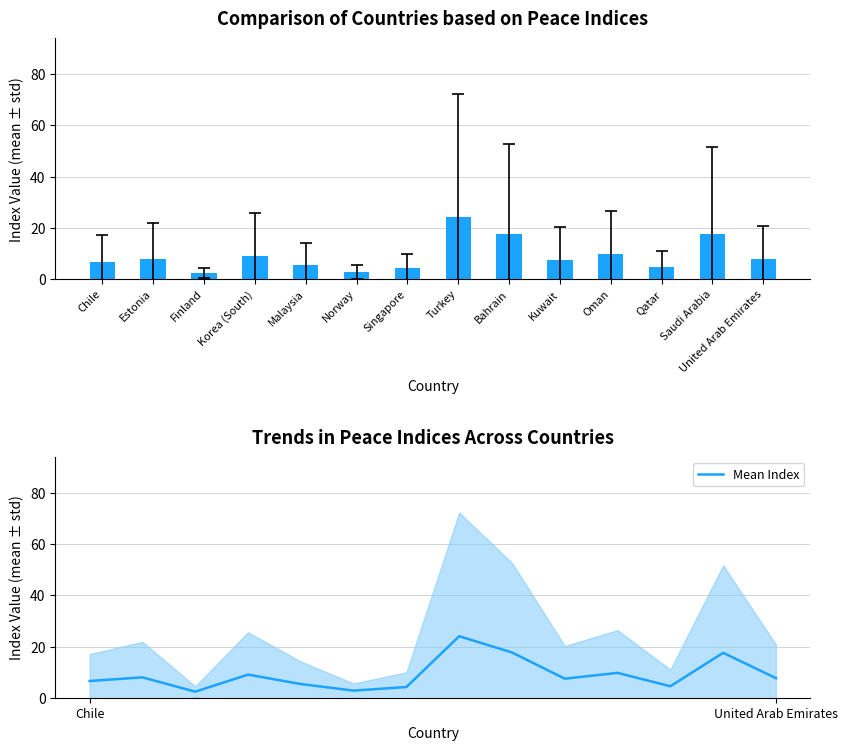

At which label is the value closest to 13?

Oman